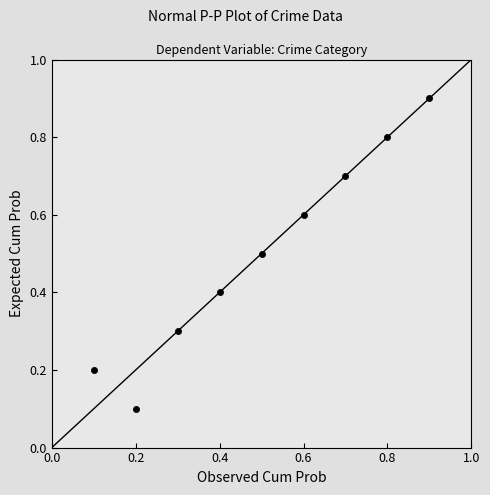

What is the average Y value?

0.5